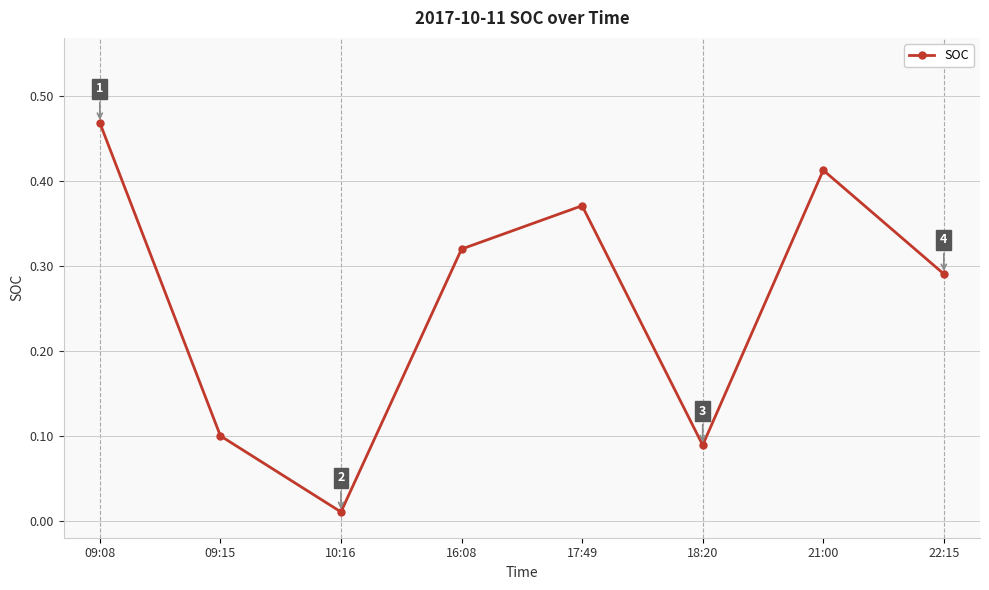

What is the label of the 4th point from the right?

17:49